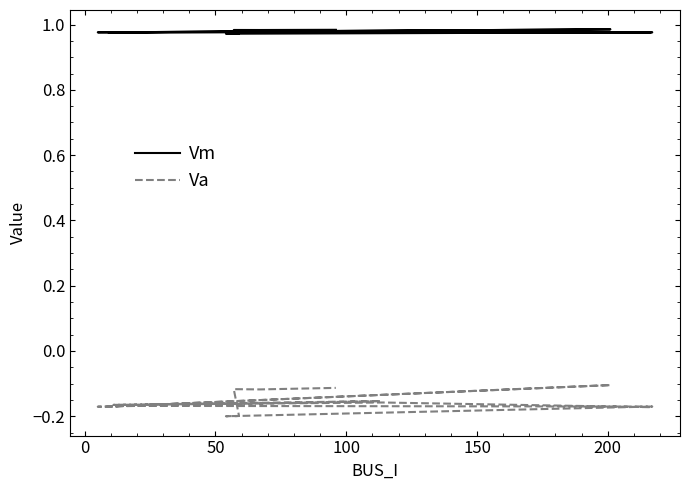

In Vm, how many points are higher than both neighbors (excluding endpoints)?

6